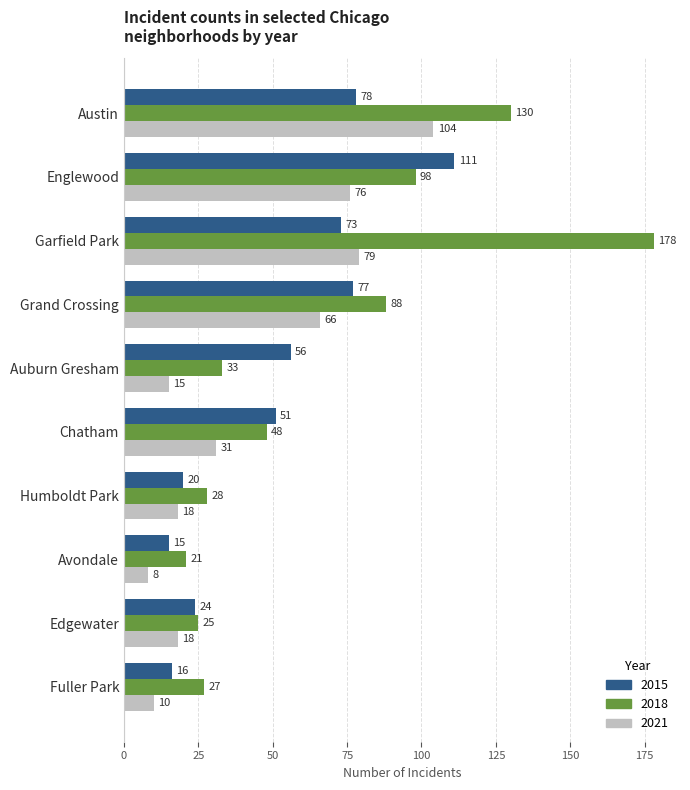

What is the sum of the 2018 values at Grand Crossing and Humboldt Park?

116